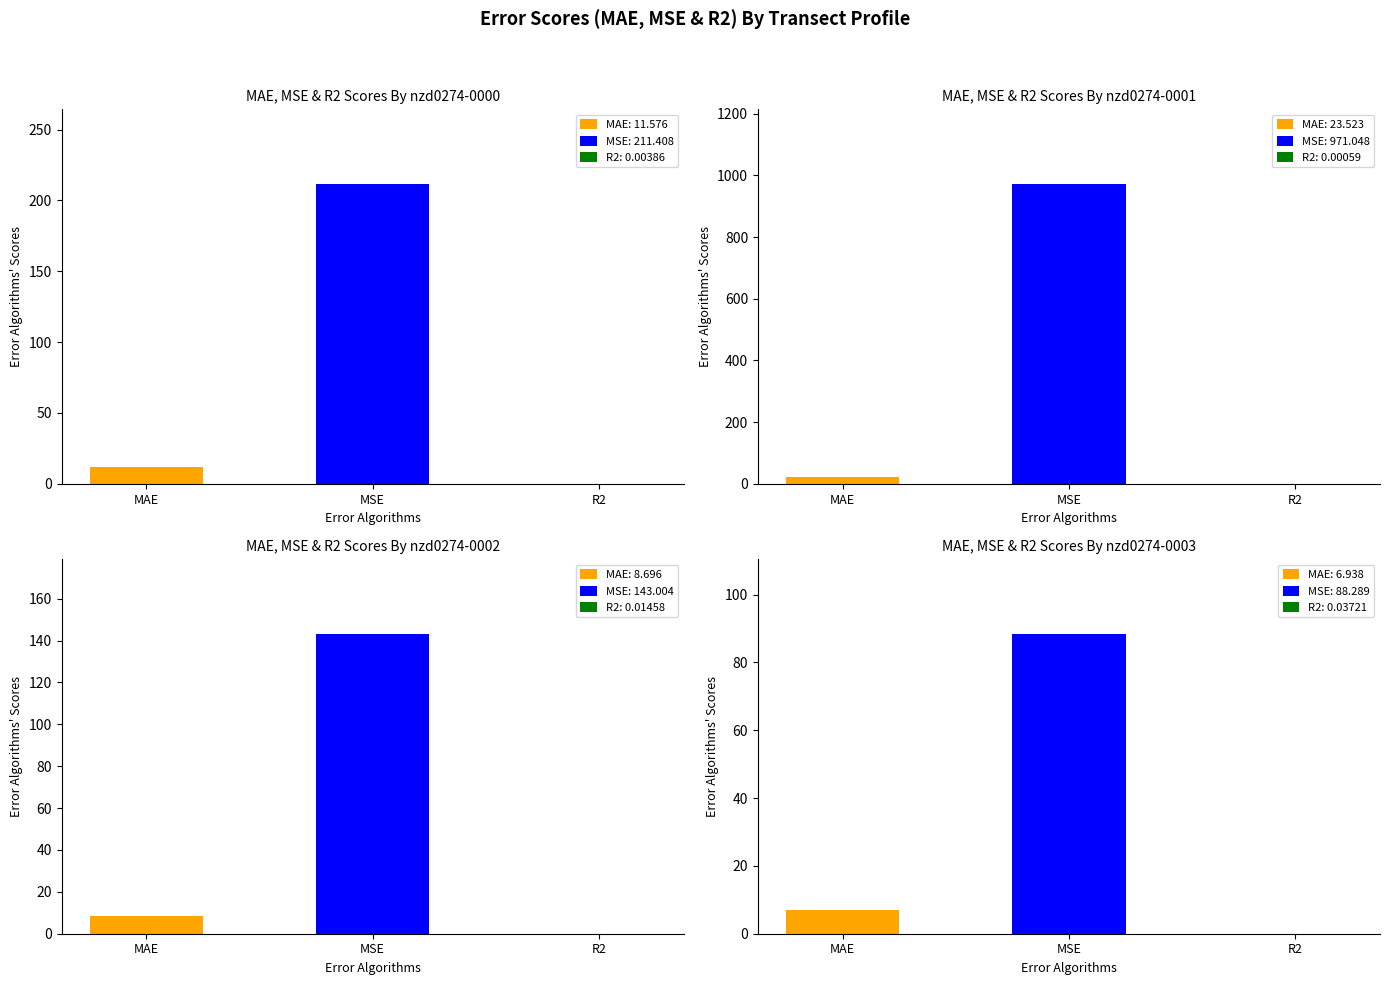

What is the difference between the maximum and minimum values in the nzd0274-0003 series?

88.3